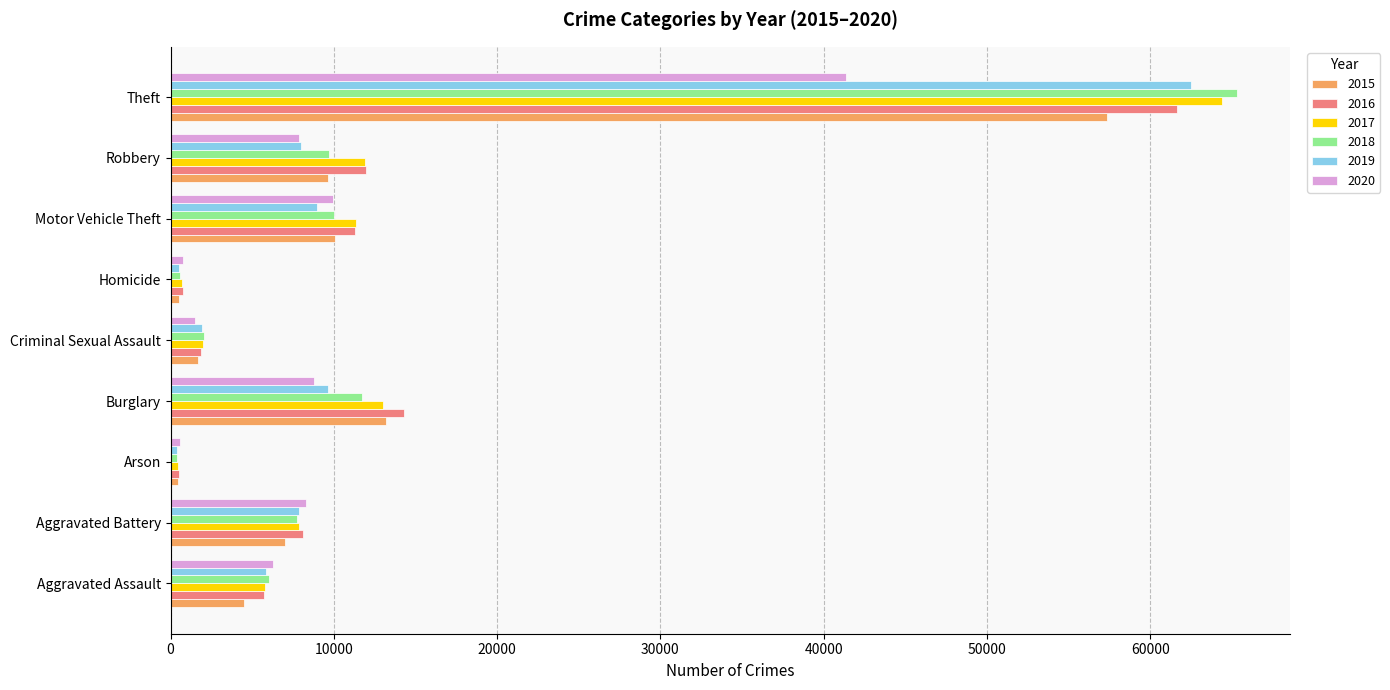

What is the spread (max minus min) of values at Theft?

23944